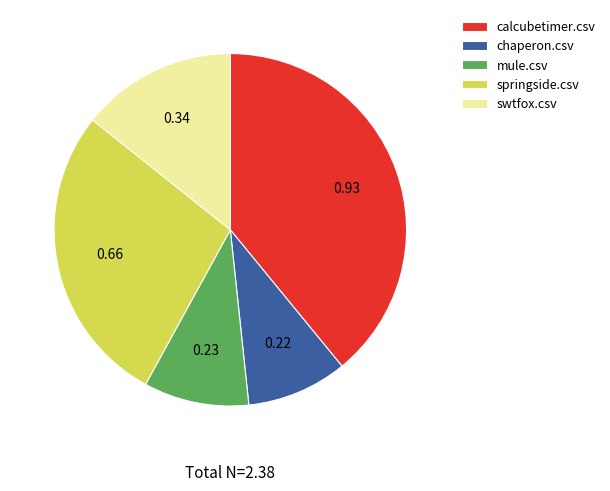

What is the largest slice in the pie chart?

calcubetimer.csv